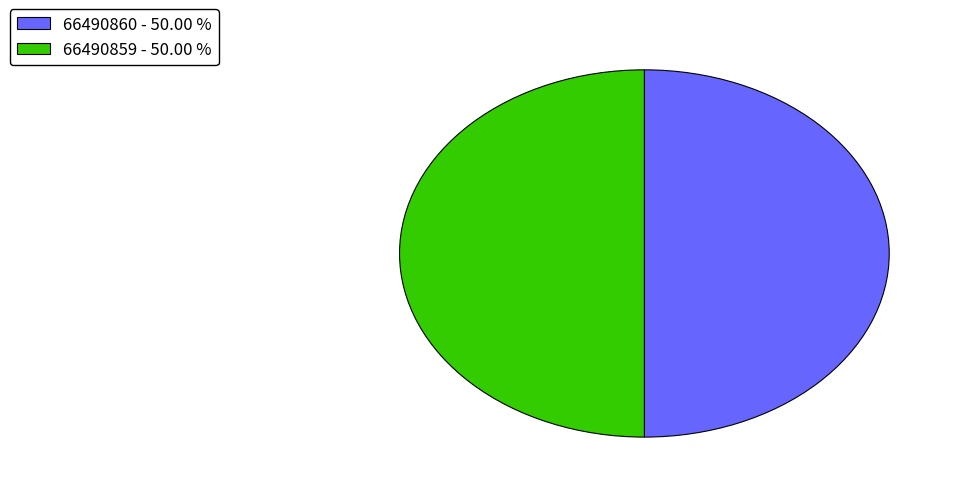

How many slices are in this pie chart?

2